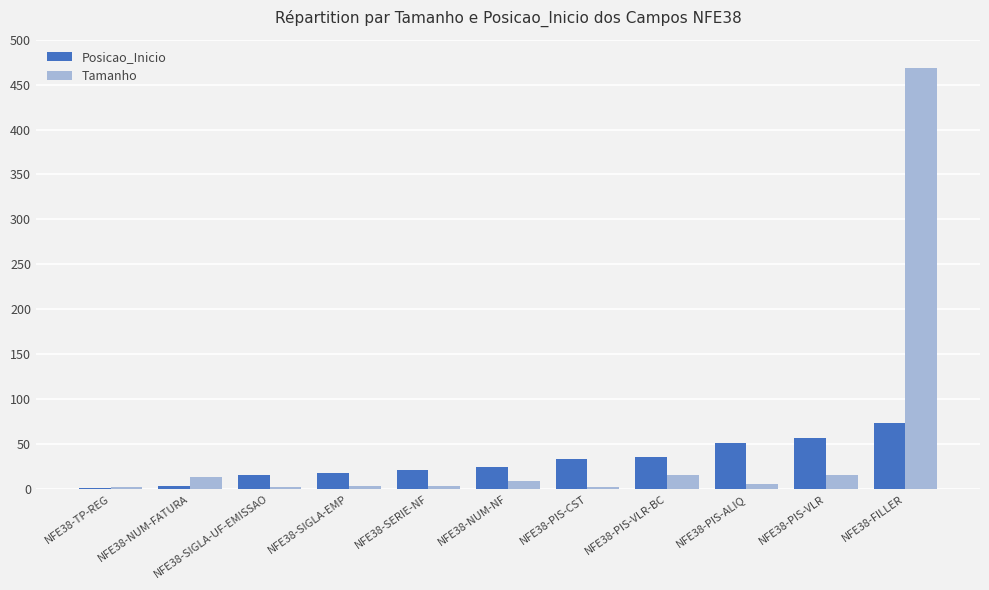

Is the value of Tamanho at NFE38-NUM-NF greater than the value of Posicao_Inicio at NFE38-PIS-CST?

No